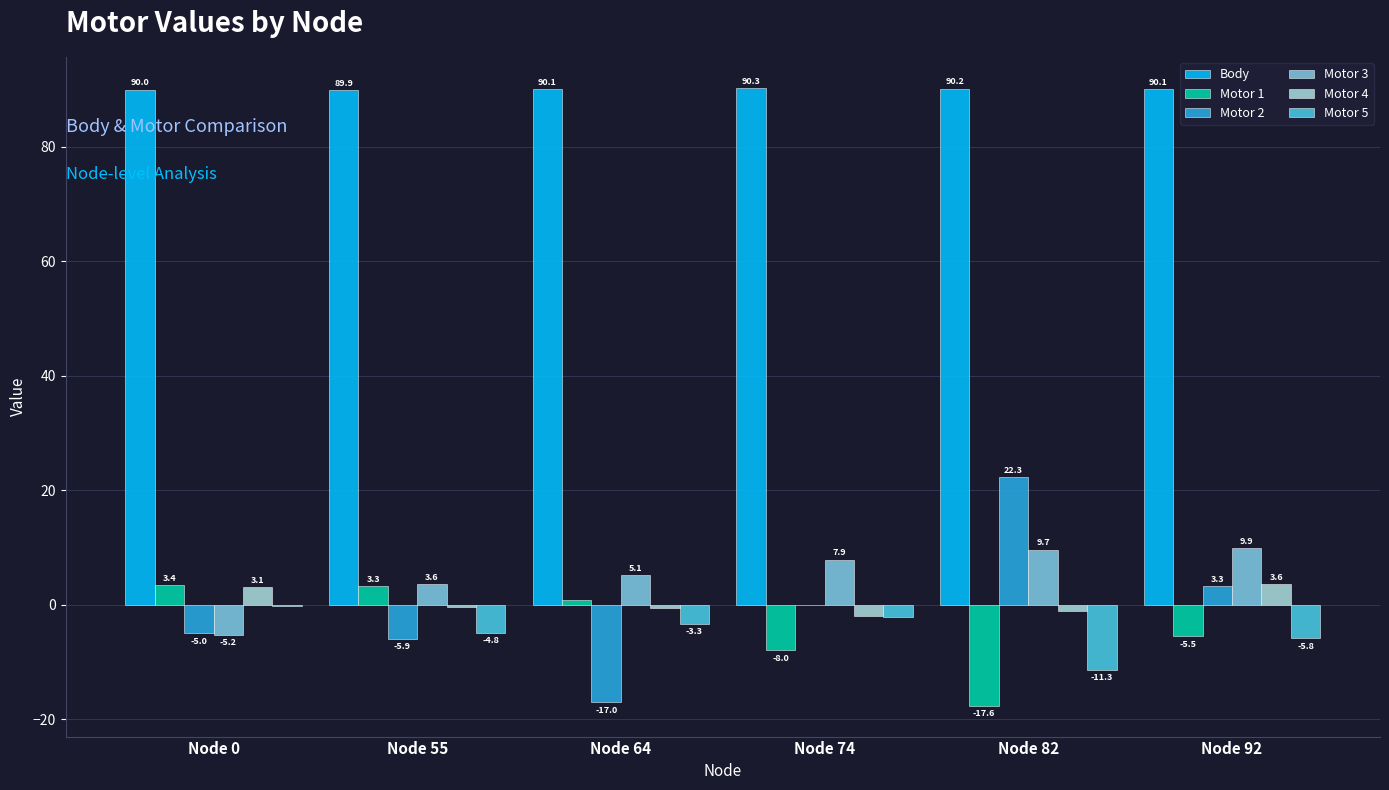

Where is Motor 2 nearest to the value 2?

Node 92